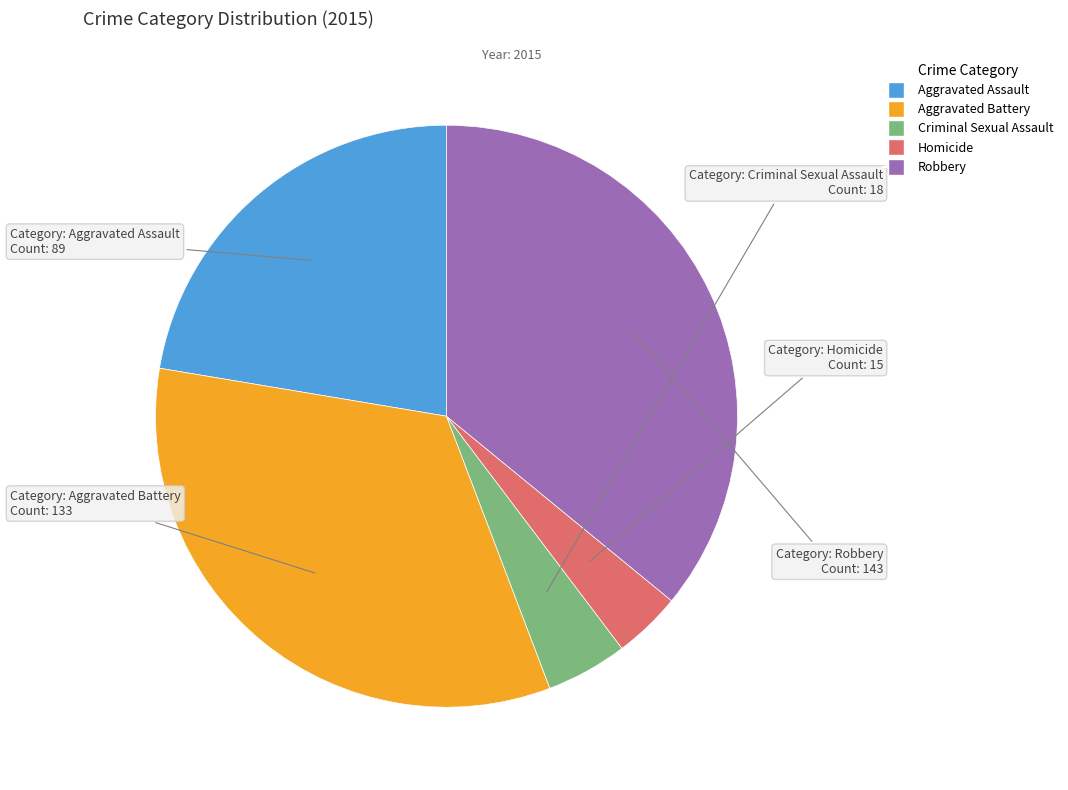

Approximately how many times larger is the value at Criminal Sexual Assault compared to Homicide?

1.2